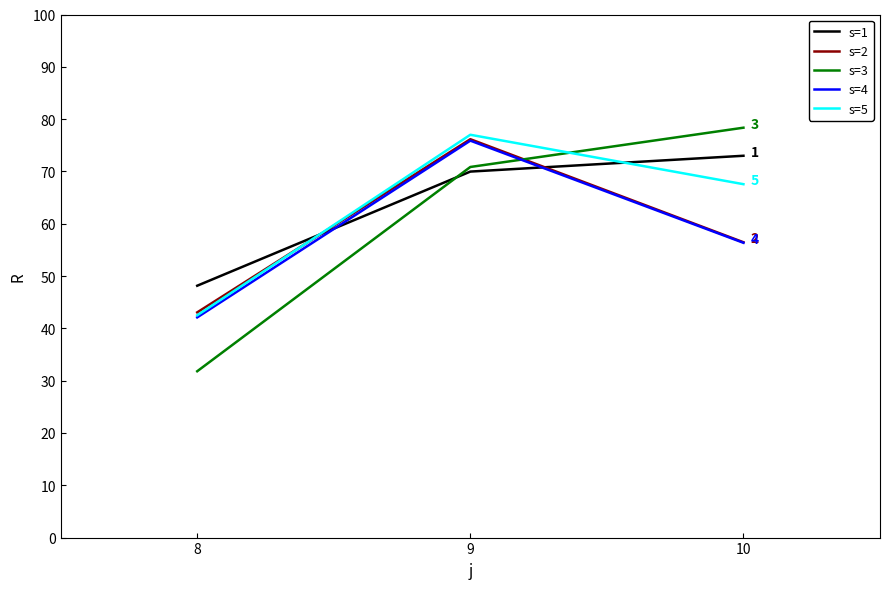

Which series has the largest total across all categories?

s=1